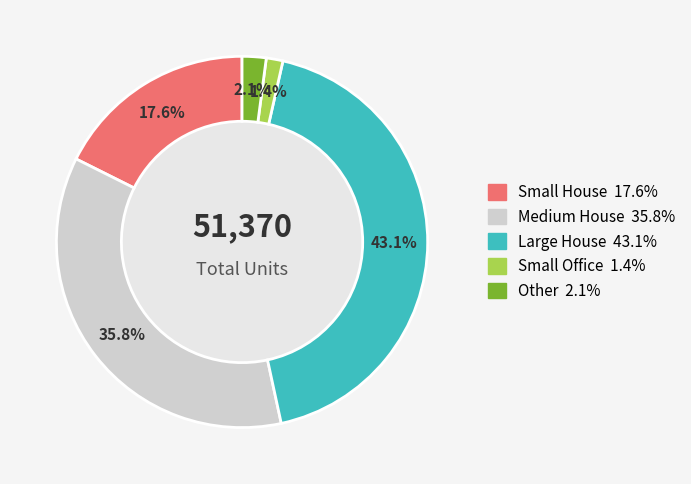

Is there a majority slice in this chart?

No